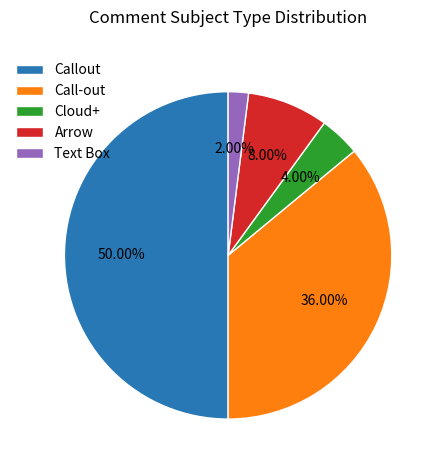

How many slices are in this pie chart?

5